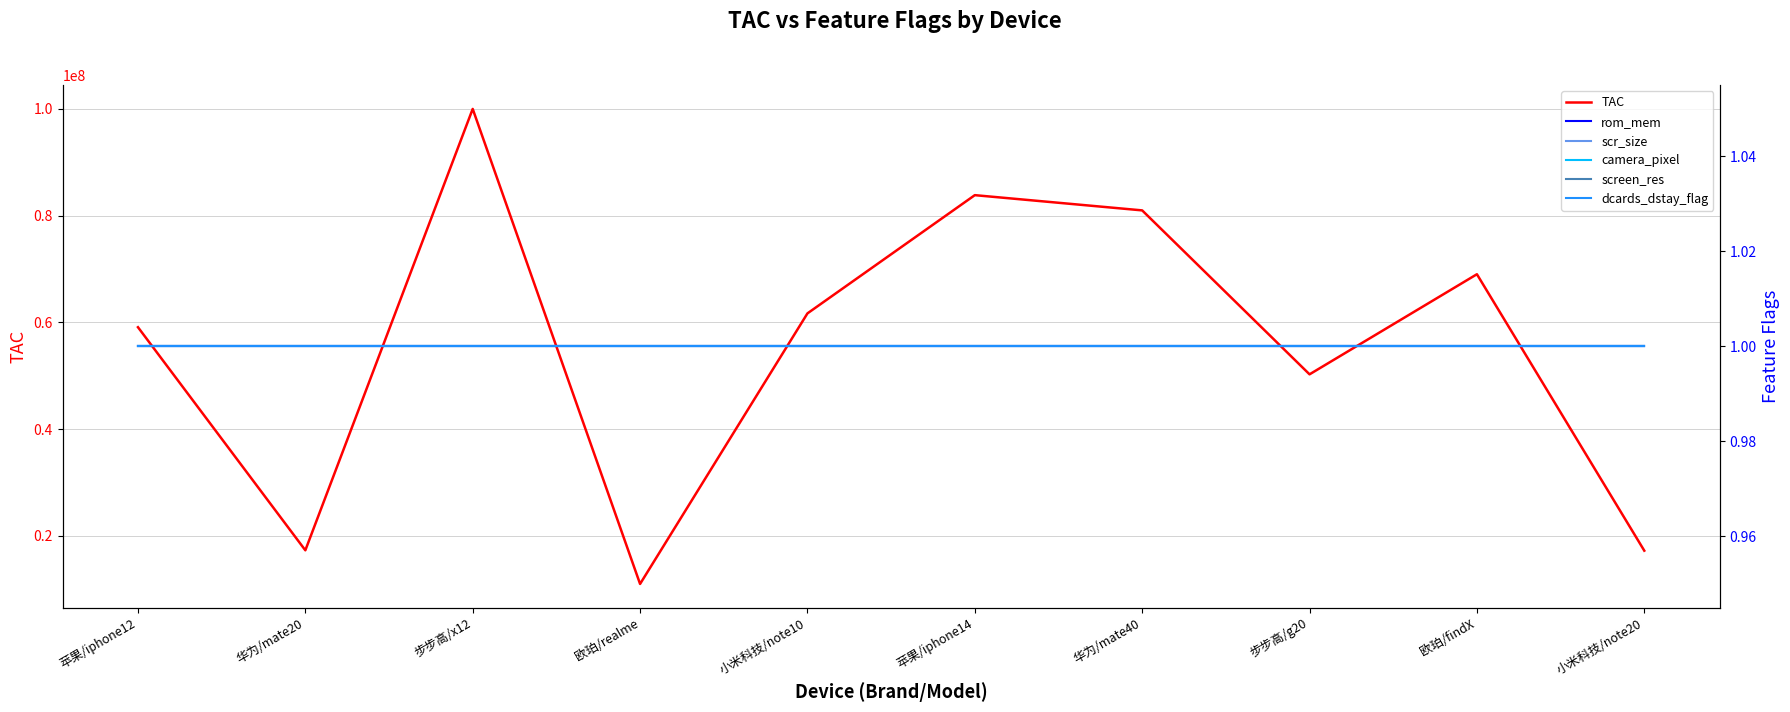

What is the total value across all series at 小米科技/note20?

17240515